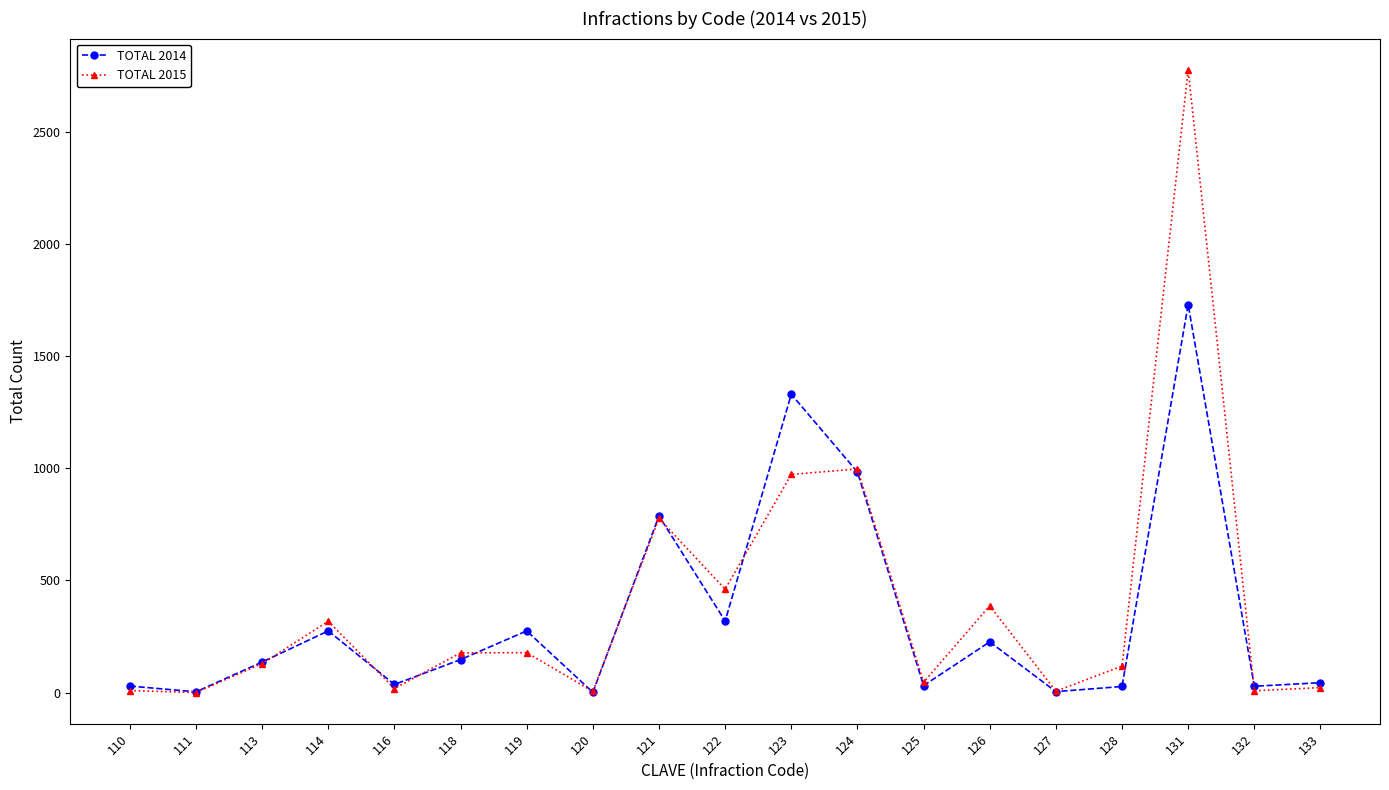

The TOTAL 2015 series shows 6 at 127. True or false?

True